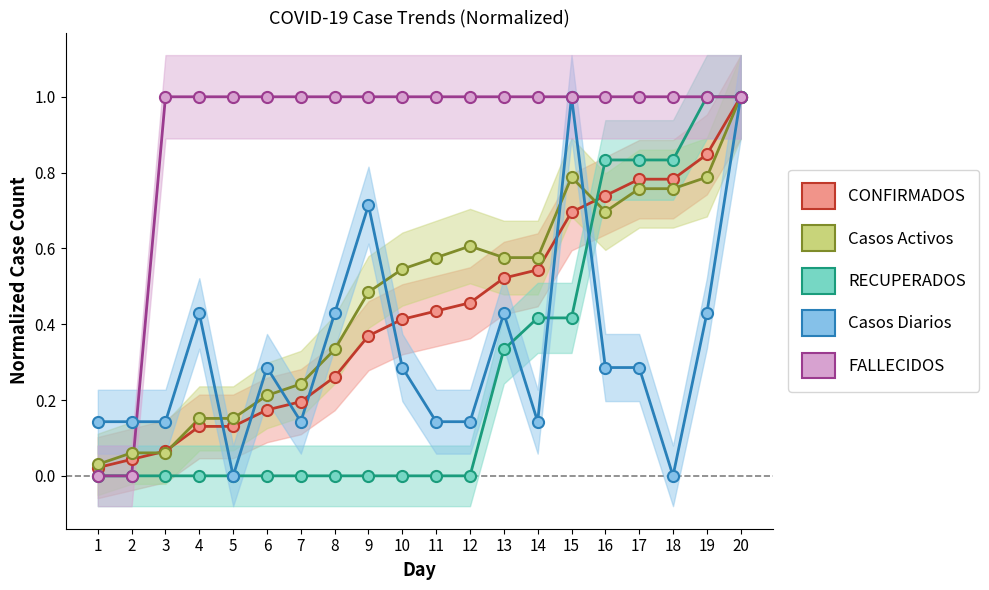

Is the value of Casos Activos at 7 greater than the value of RECUPERADOS at 2?

Yes